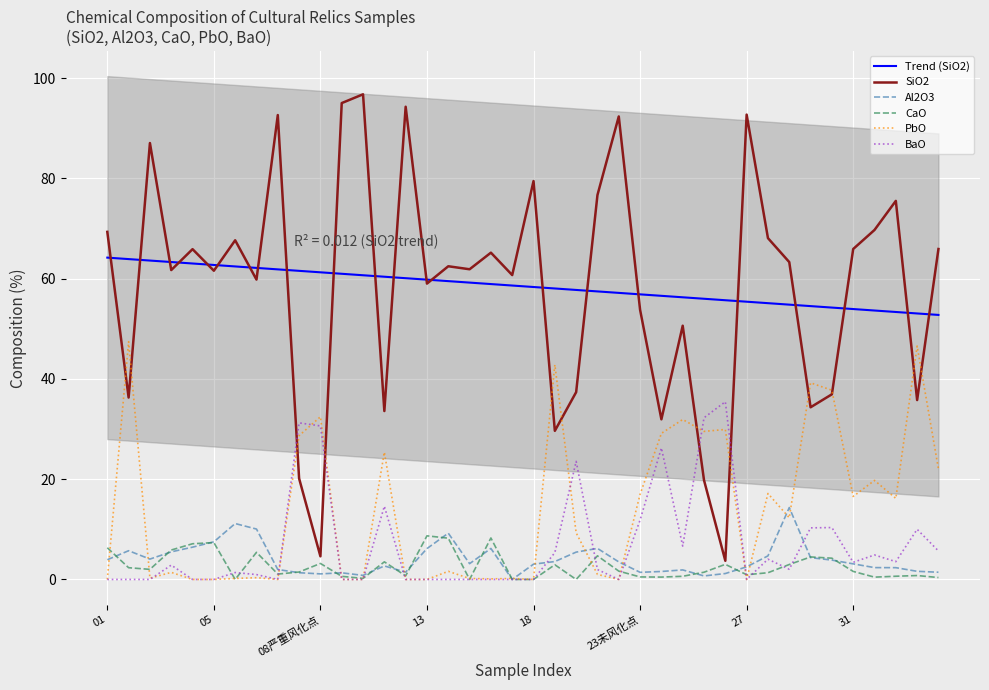

The Trend (SiO2) series shows 27.6 at 9. True or false?

False